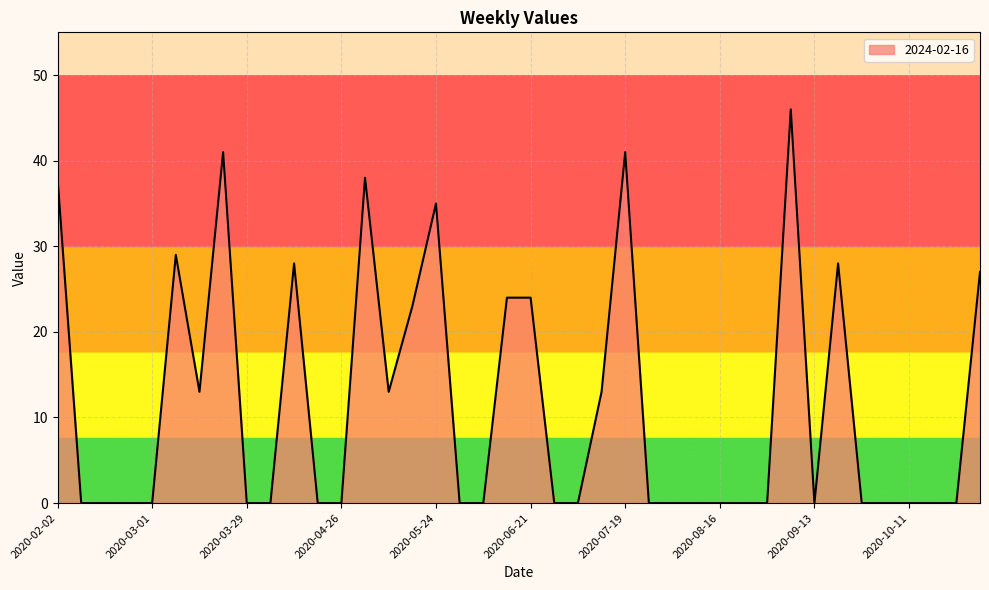

What is the difference between the maximum and minimum values?

46